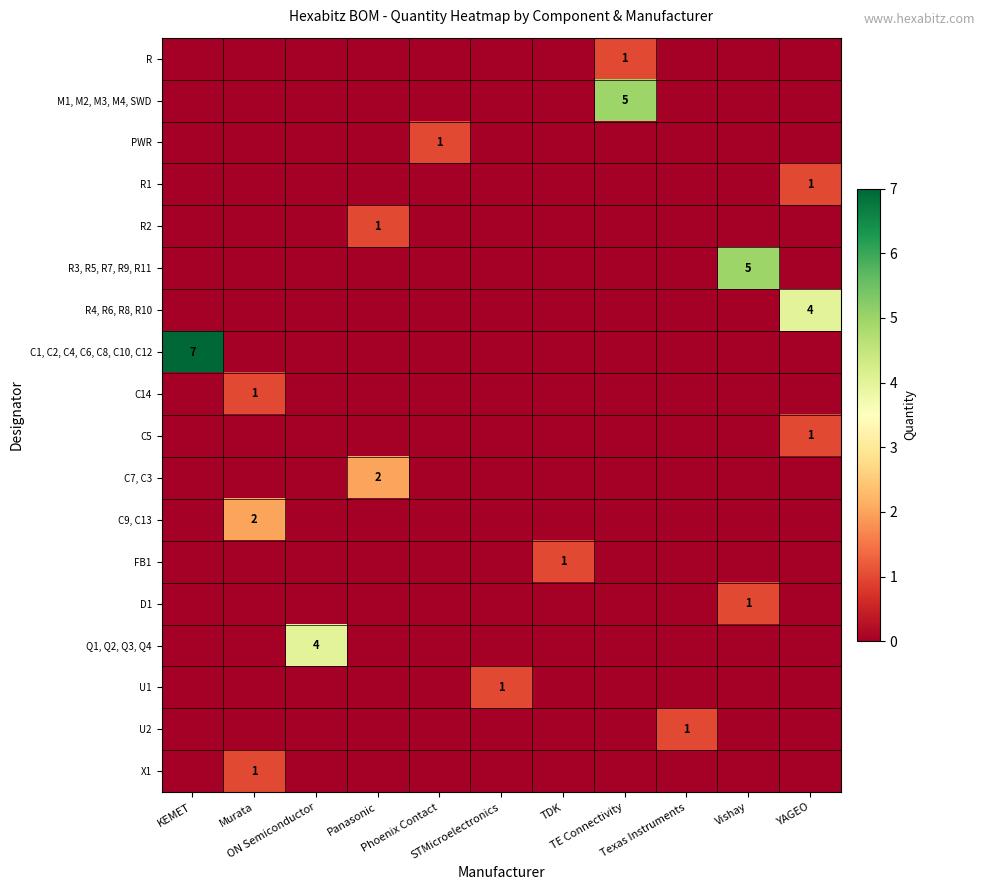

At how many categories does at least one series exceed 4?

3